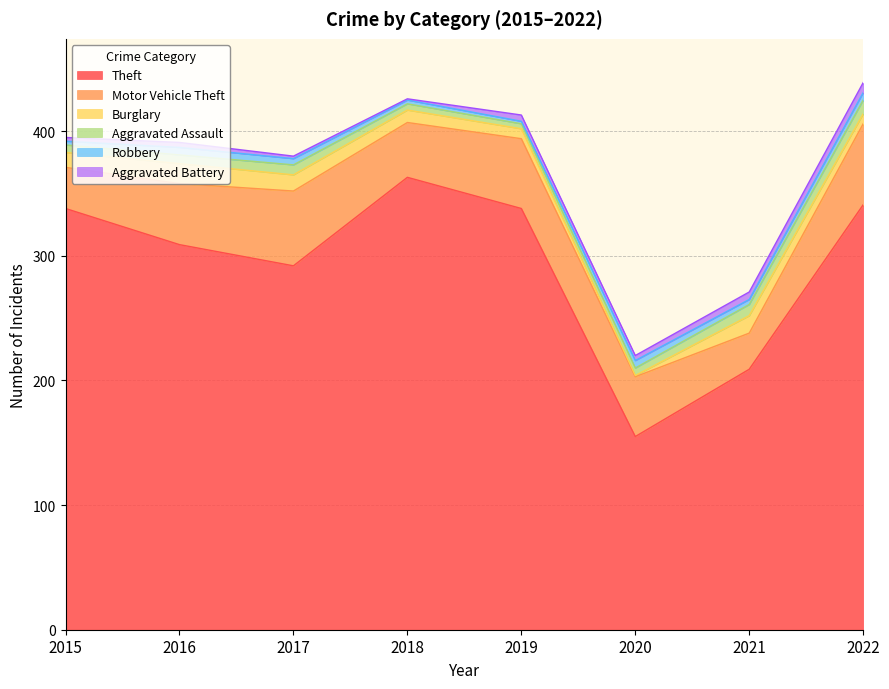

True or false: Aggravated Assault and Theft intersect in this chart.

False